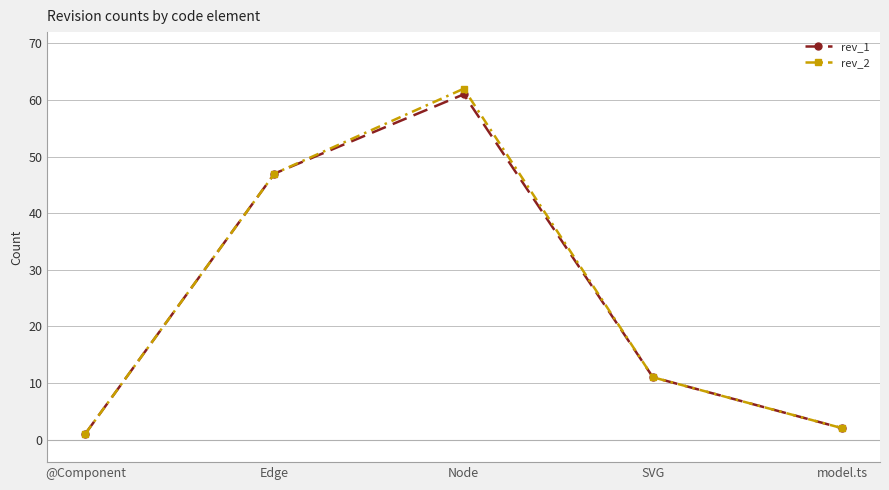

What is the sum of the rev_1 values at SVG and @Component?

12